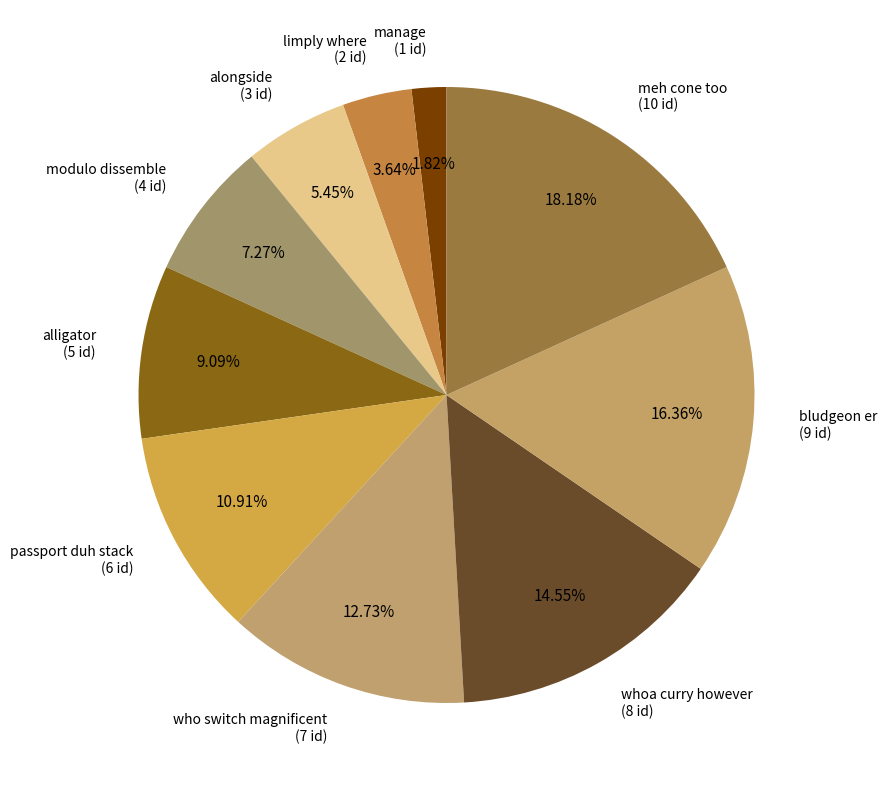

To the nearest percent, what portion does limply where represent?

4%